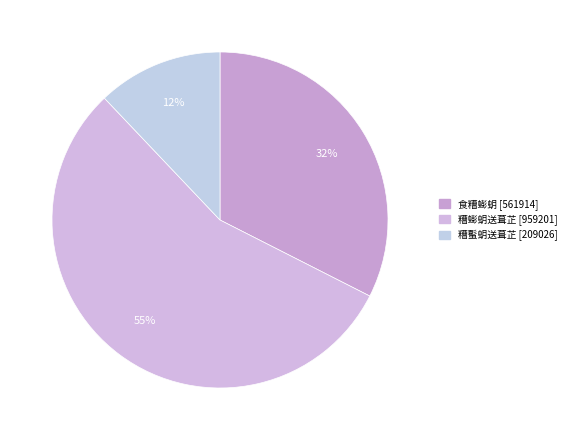

What is the change in value from 糟蟛蚏送葺芷 to 糟蟚蚏送葺芷?

-750175